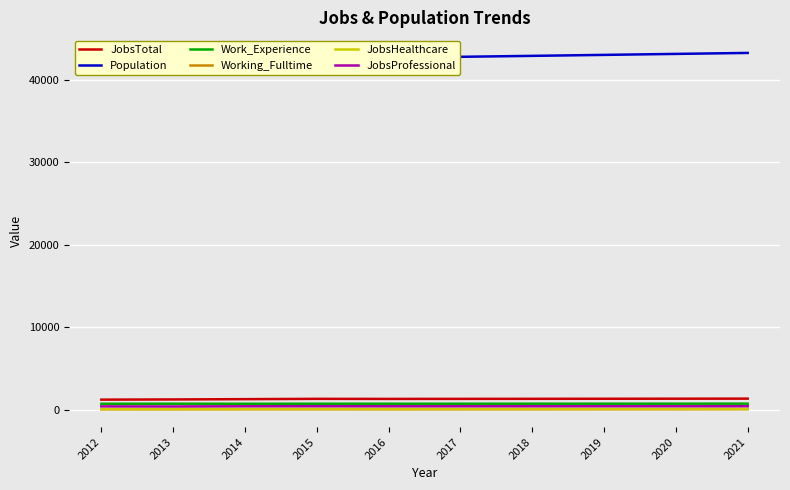

Reading left to right, what are all the values shown in this chart?

JobsTotal: 2012=1263	2013=1288	2014=1322	2015=1360	2016=1351	2017=1357	2018=1363	2019=1371	2020=1378	2021=1385
Population: 2012=40996	2013=41503	2014=42481	2015=42718	2016=42611	2017=42752	2018=42866	2019=42984	2020=43103	2021=43221
Work_Experience: 2012=765	2013=771	2014=766	2015=770	2016=769	2017=770	2018=772	2019=774	2020=775	2021=777
Working_Fulltime: 2012=95	2013=94	2014=98	2015=96	2016=91	2017=93	2018=96	2019=99	2020=101	2021=104
JobsHealthcare: 2012=120	2013=121	2014=128	2015=135	2016=134	2017=134	2018=135	2019=137	2020=138	2021=139
JobsProfessional: 2012=449	2013=438	2014=461	2015=466	2016=461	2017=462	2018=463	2019=464	2020=465	2021=466